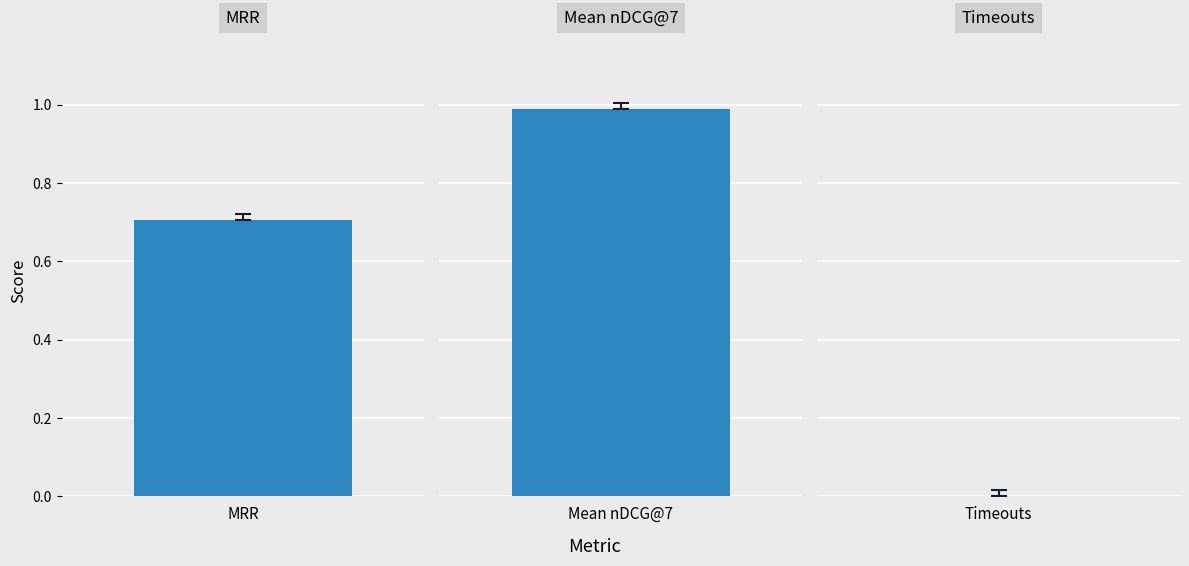

What is the sum of all values?

1.7